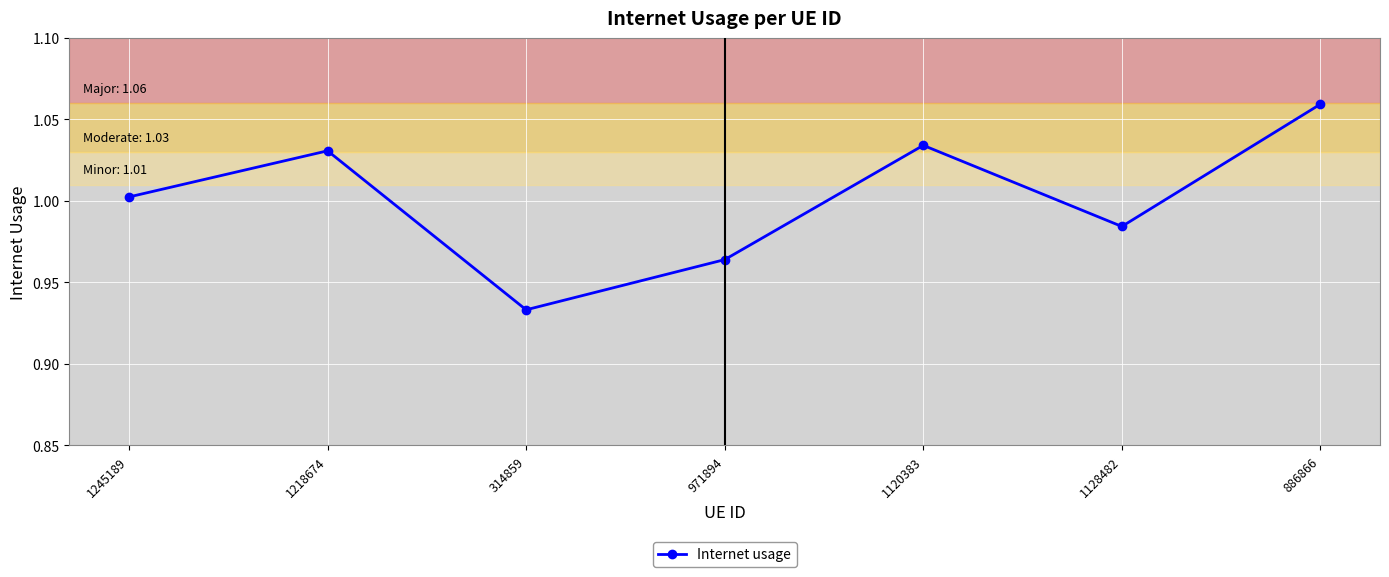

Does the chart display data point markers on the line(s)?

Yes